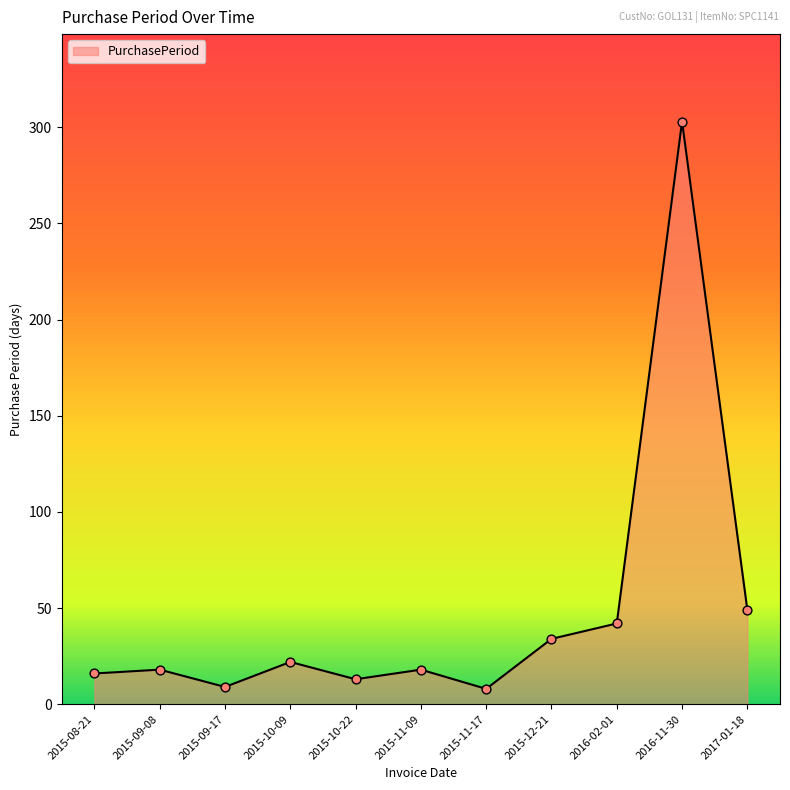

Which has a higher value, 2016-11-30 or 2015-11-09?

2016-11-30